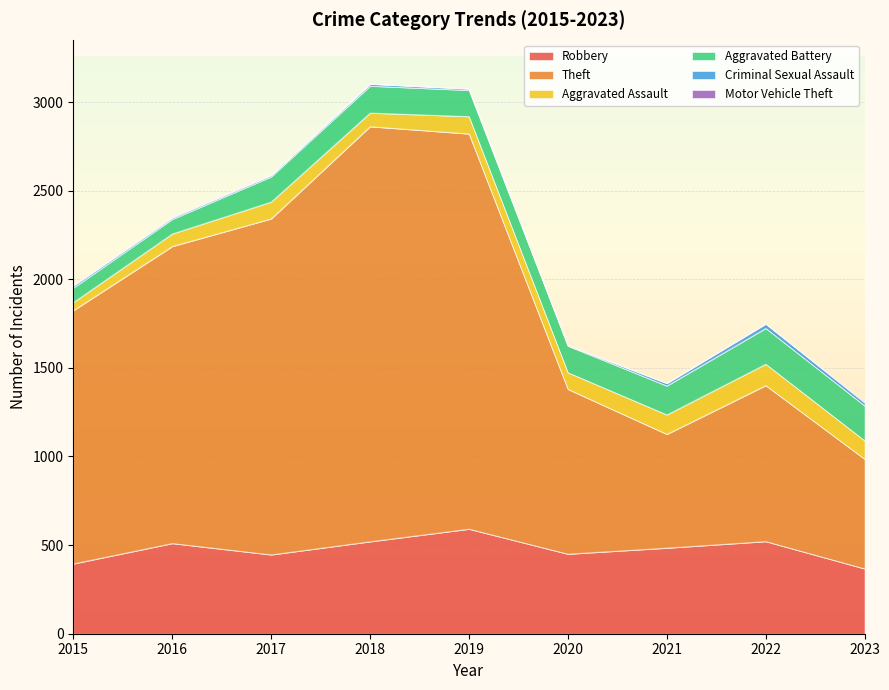

What value does the Criminal Sexual Assault series have at 2023?

17